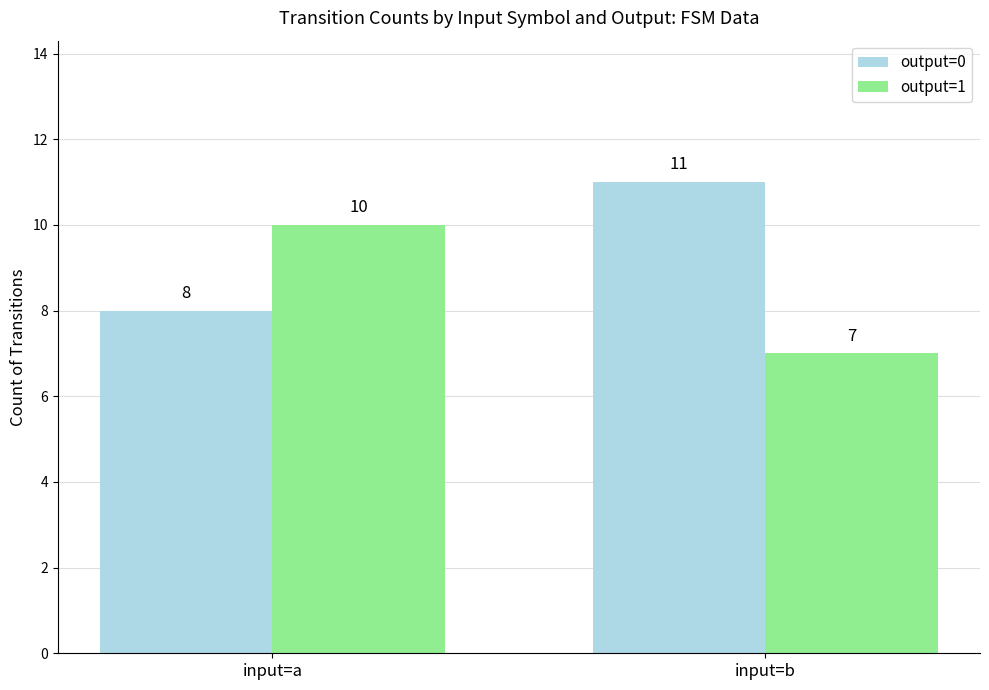

What is the sum of all output=1 values?

17